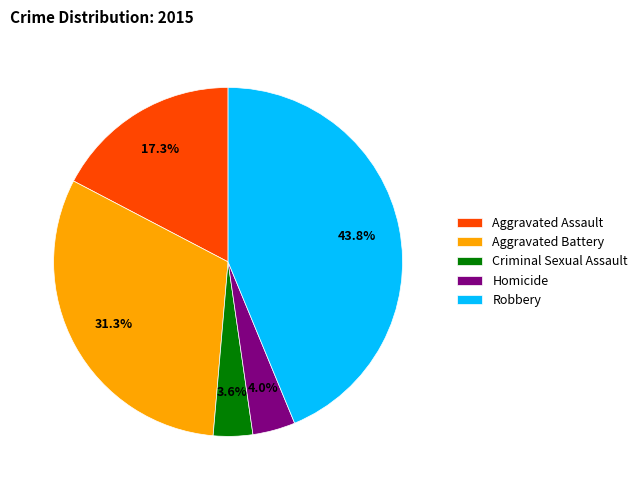

Is there any slice that represents more than half of the pie?

No